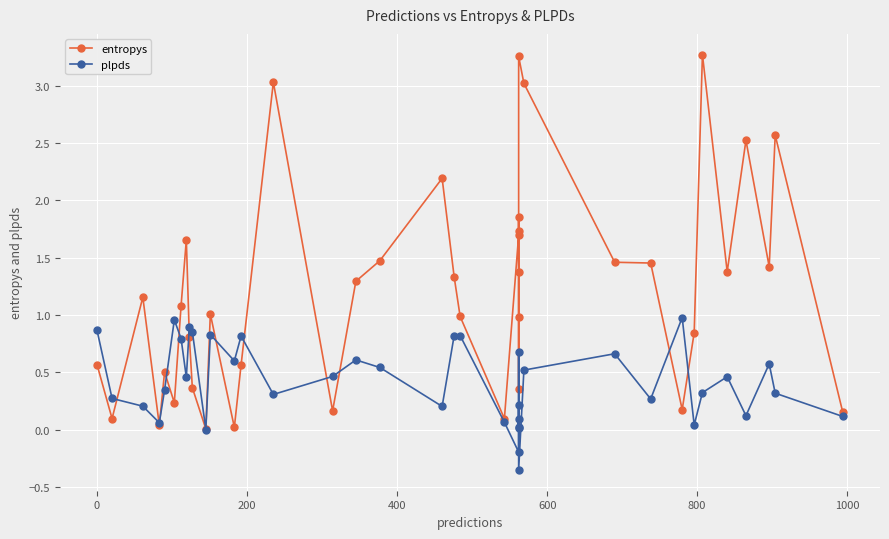

Rank the series by their average value, from highest to lowest.

entropys, plpds